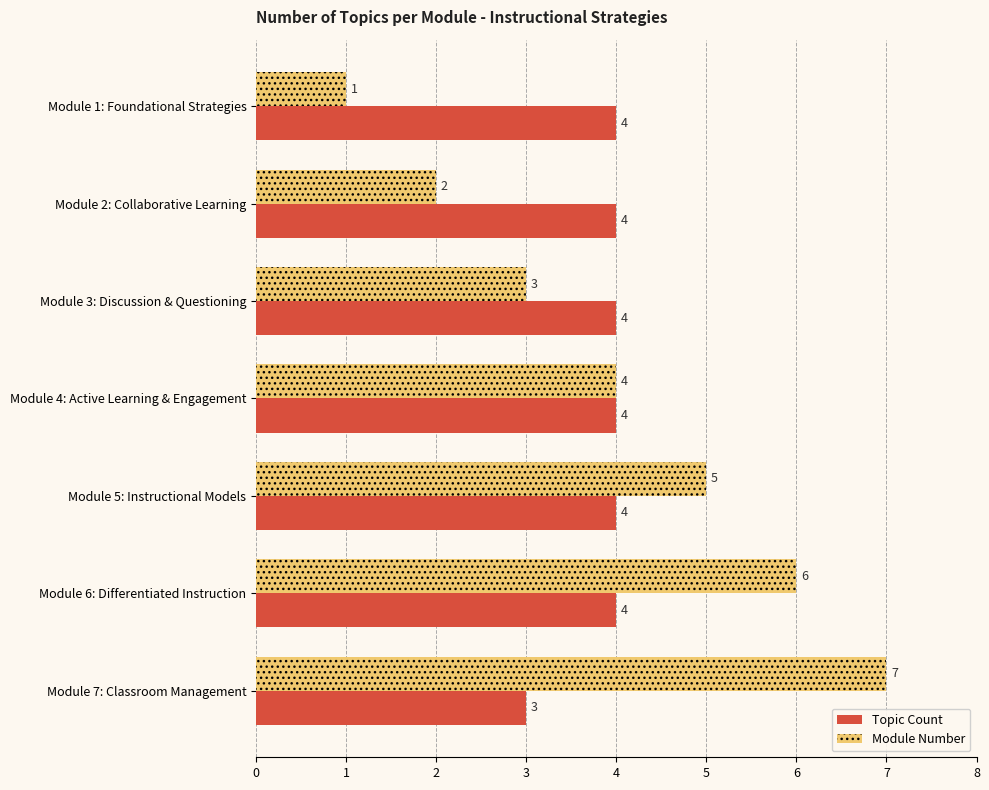

What are all the series names shown in the legend?

Topic Count, Module Number